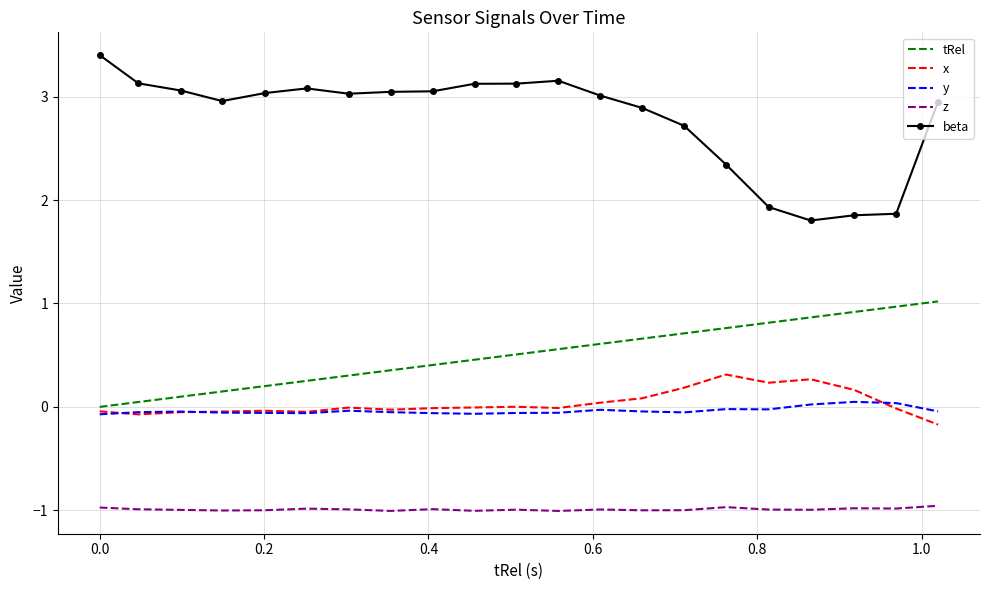

What is the greatest value displayed?

3.4